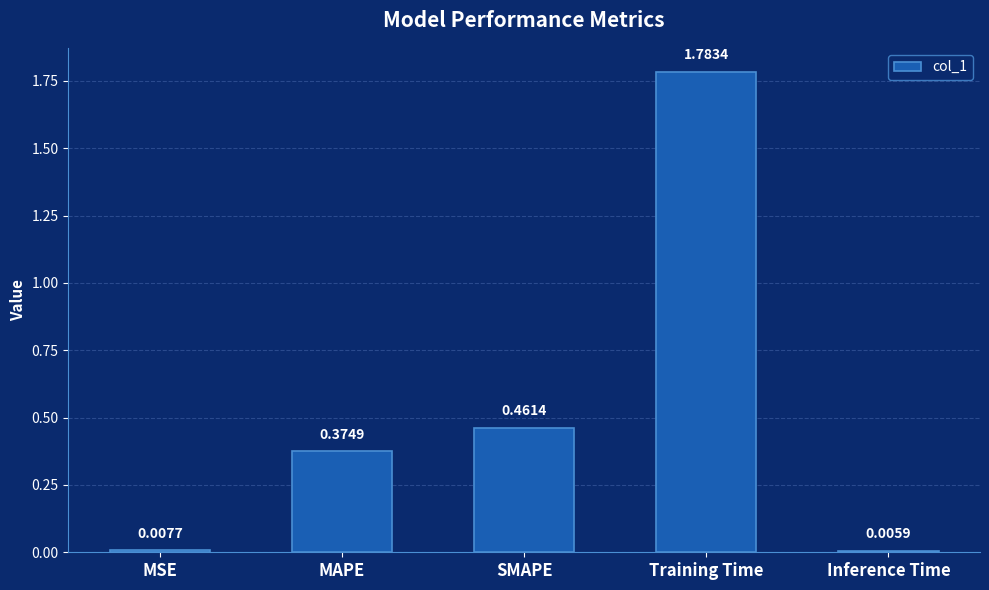

How many categories are shown in the chart?

5